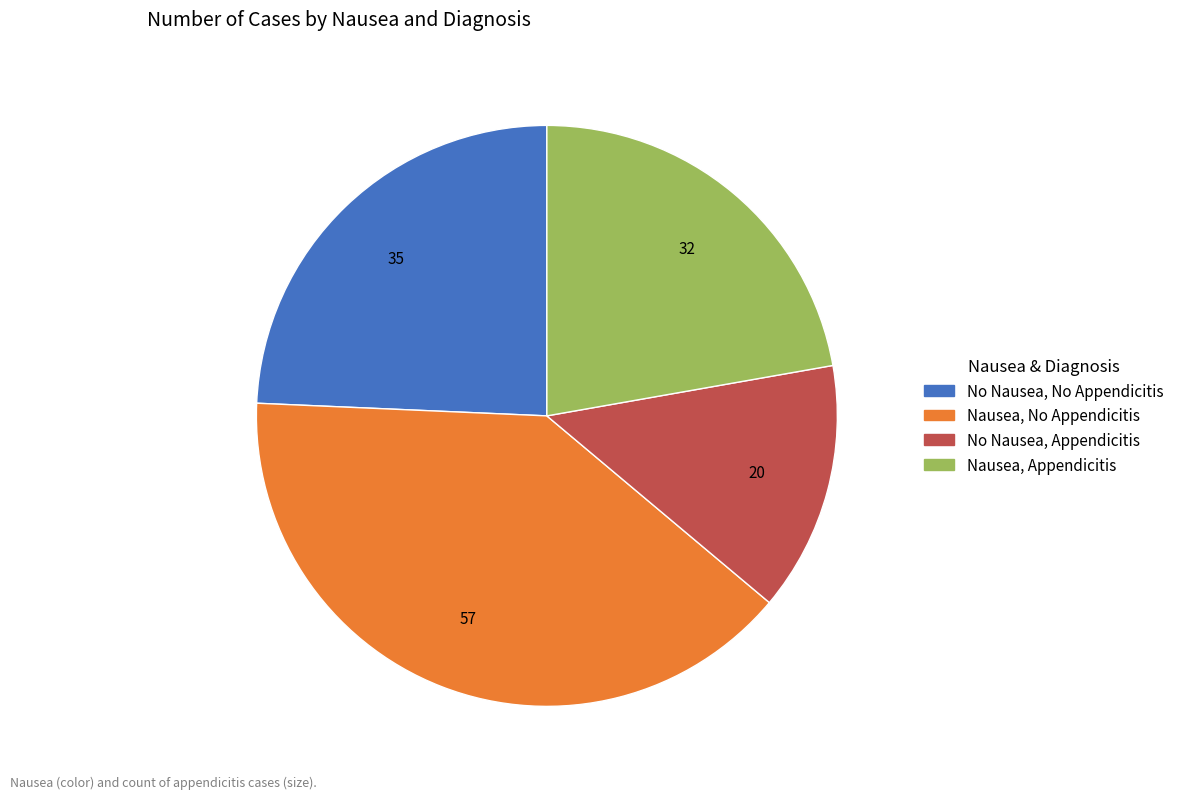

Combined, do No Nausea, No Appendicitis and Nausea, Appendicitis account for over 50%?

No